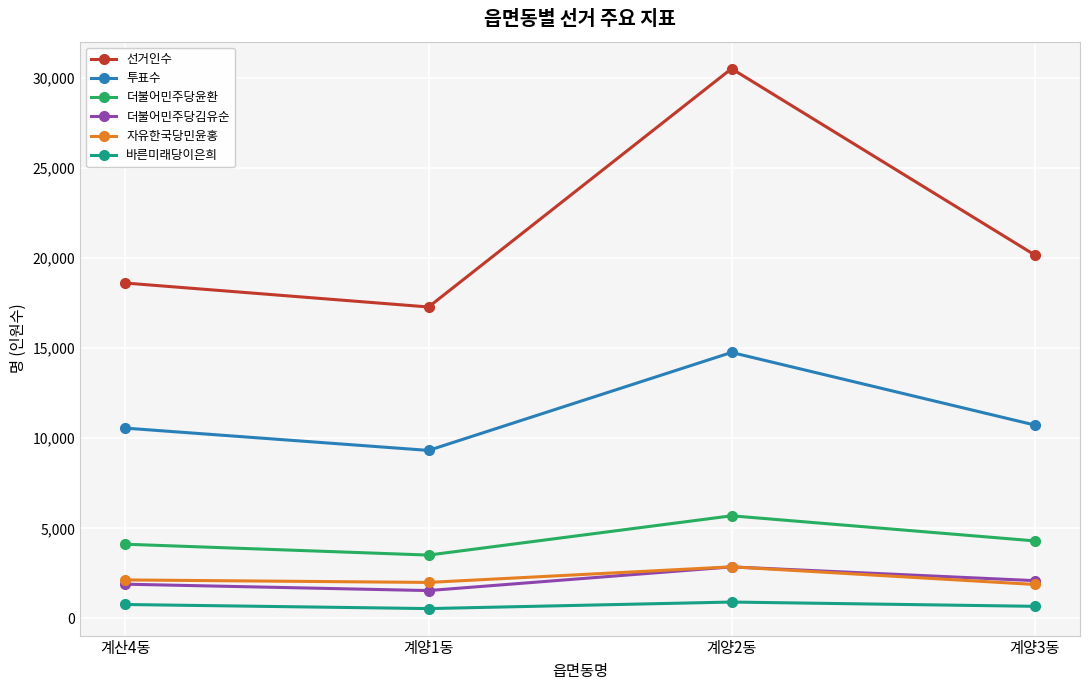

Between 계양1동 and 계양2동, which series saw the biggest shift?

선거인수